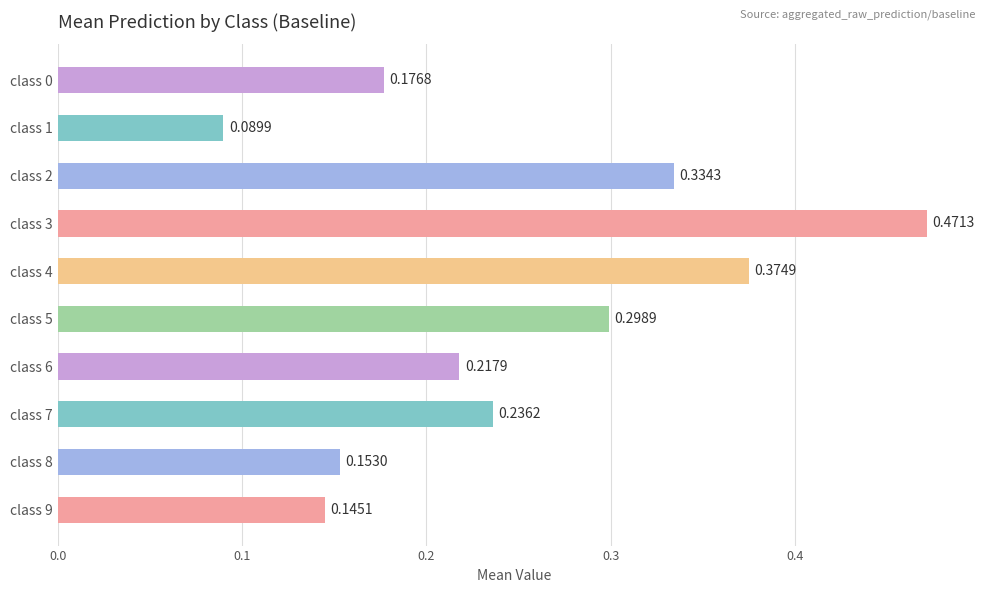

What is the sum of the values at class 5 and class 4?

0.7